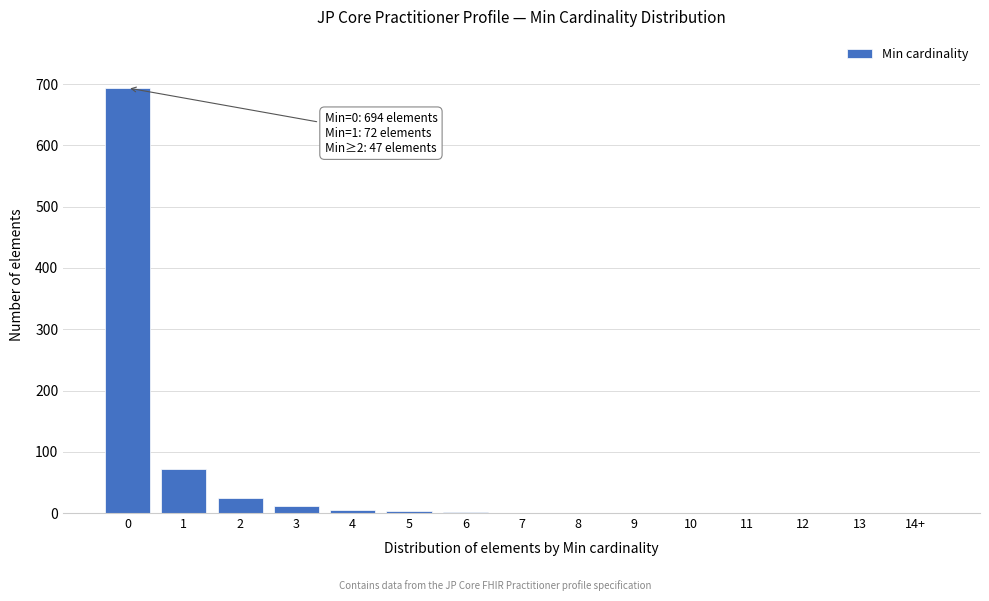

The value at 10 is -421. True or false?

False